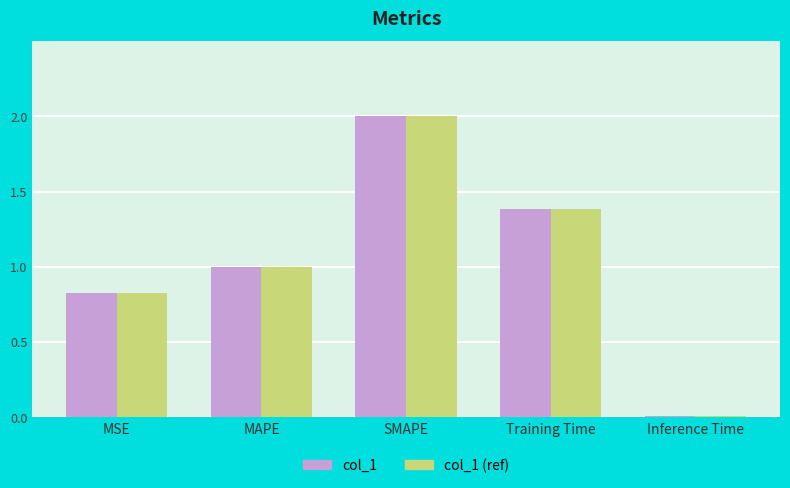

What is the greatest value displayed?

2.0